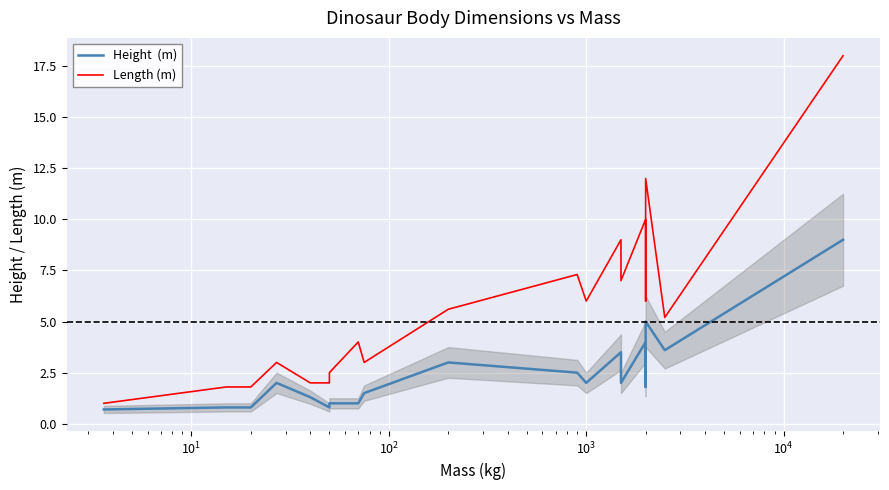

What are all the series names shown in the legend?

Height  (m), Length (m)